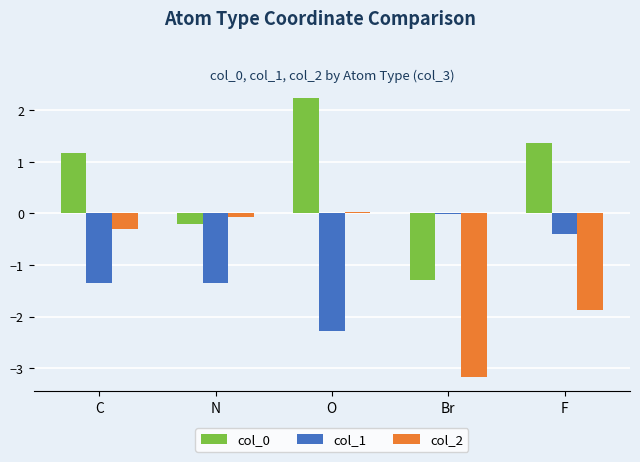

What is the lowest value of the col_1 series?

-2.3